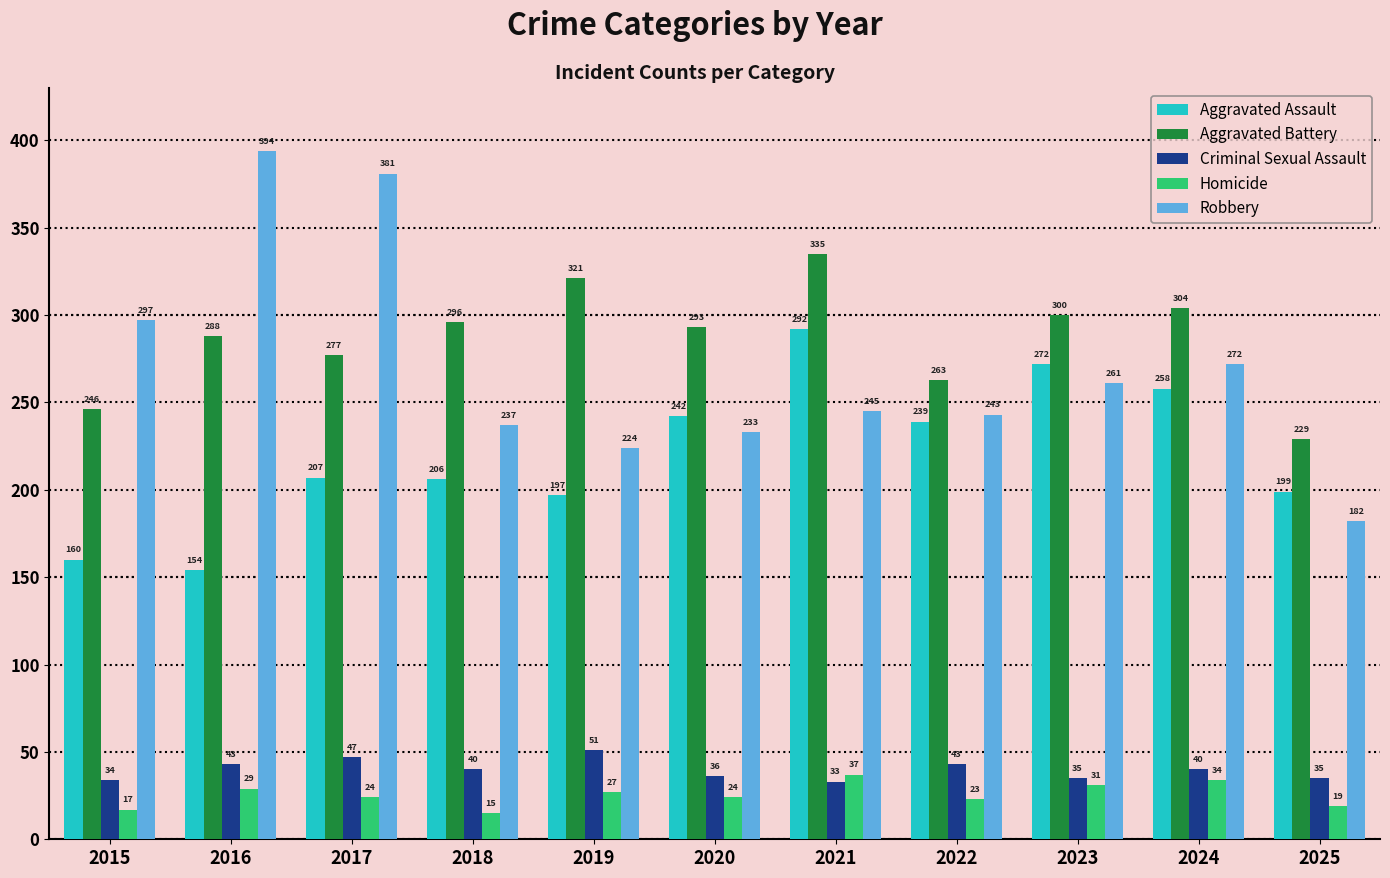

Reading right to left, list all the values displayed in this chart.

Aggravated Assault: 199	258	272	239	292	242	197	206	207	154	160
Aggravated Battery: 229	304	300	263	335	293	321	296	277	288	246
Criminal Sexual Assault: 35	40	35	43	33	36	51	40	47	43	34
Homicide: 19	34	31	23	37	24	27	15	24	29	17
Robbery: 182	272	261	243	245	233	224	237	381	394	297